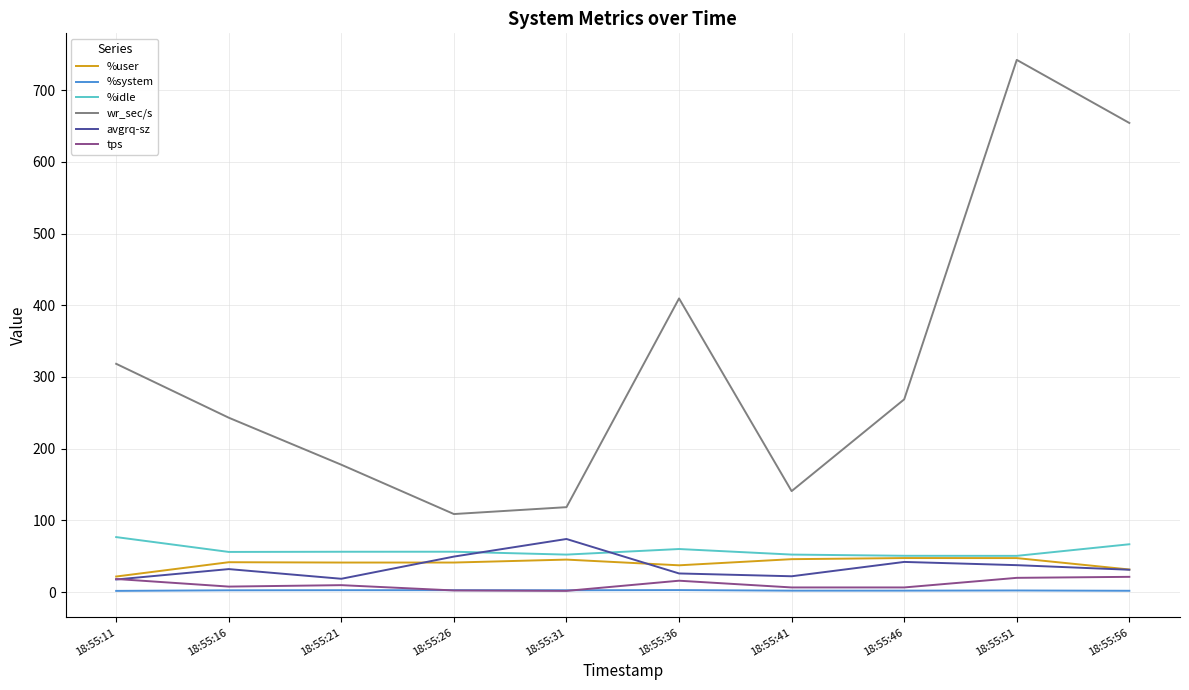

What is the minimum value shown in the chart?

1.6